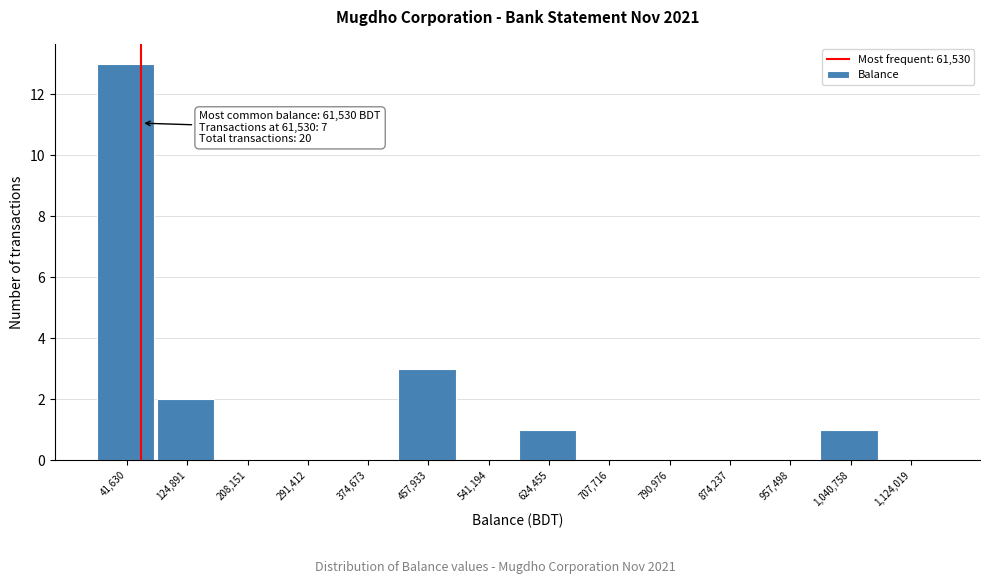

Over which range of the x-axis is the bar tallest?

0 to 80000